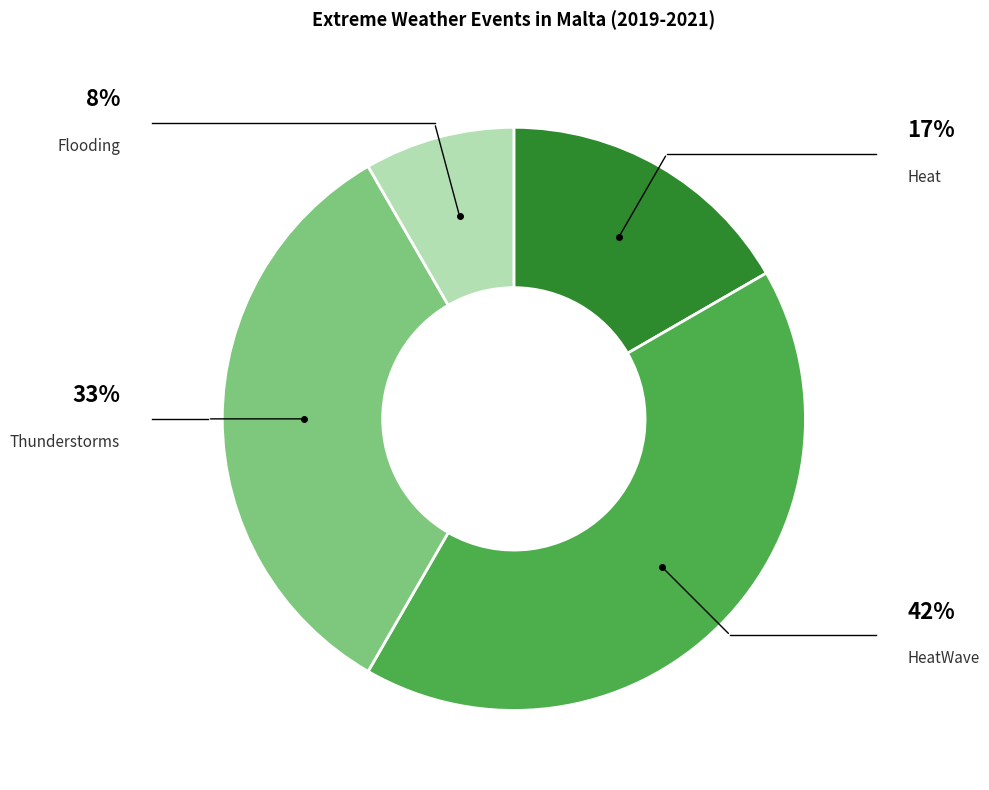

What is the largest slice in the pie chart?

HeatWave